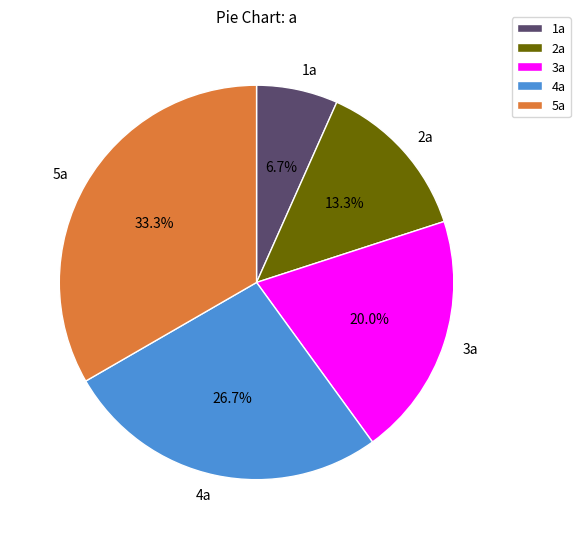

To the nearest percent, what is the average slice percentage?

20%